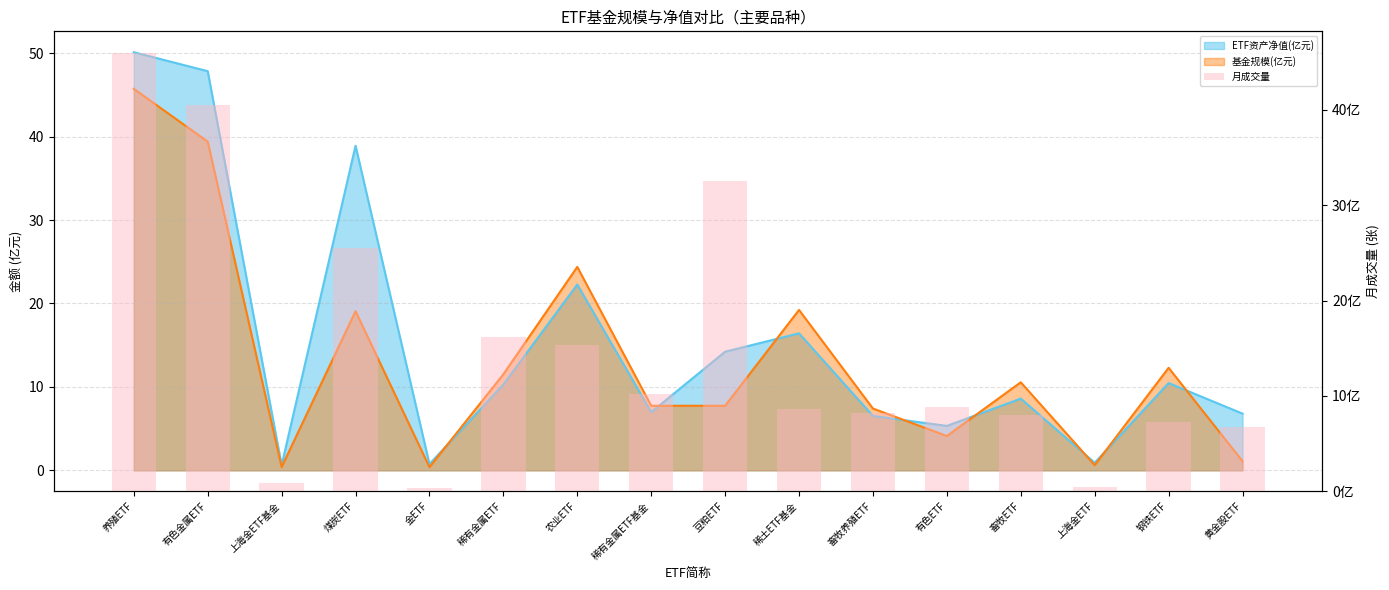

Between 农业ETF and 稀土ETF基金, which is larger?

农业ETF